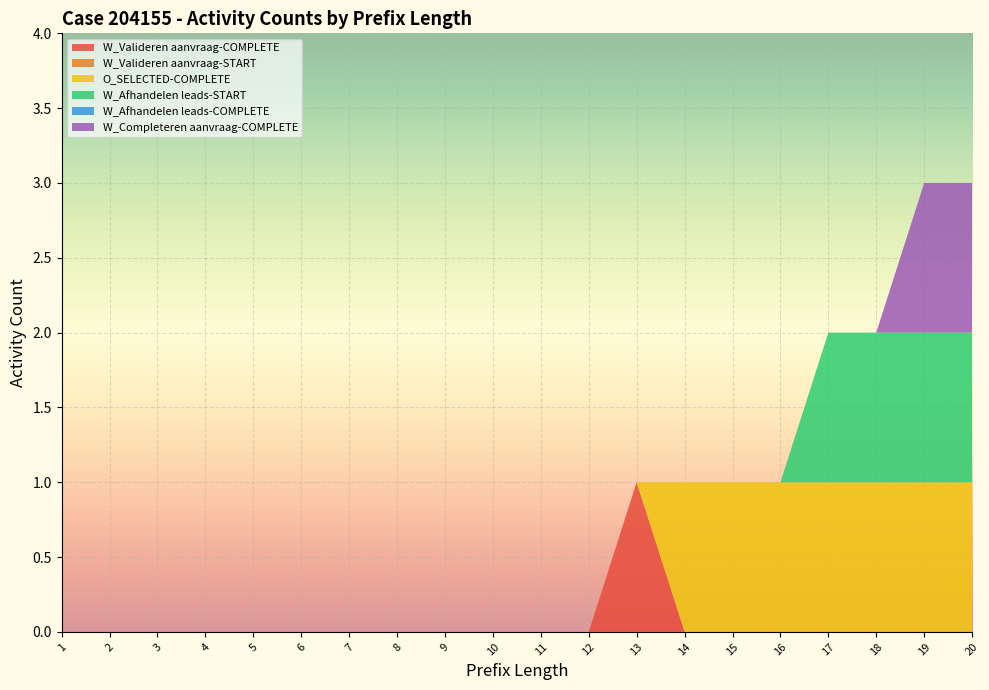

Reading left to right, transcribe all the data shown in this chart.

W_Valideren aanvraag-COMPLETE: 0	0	0	0	0	0	0	0	0	0	0	0	1	0	0	0	0	0	0	0
W_Valideren aanvraag-START: 0	0	0	0	0	0	0	0	0	0	0	0	0	0	0	0	0	0	0	0
O_SELECTED-COMPLETE: 0	0	0	0	0	0	0	0	0	0	0	0	0	1	1	1	1	1	1	1
W_Afhandelen leads-START: 0	0	0	0	0	0	0	0	0	0	0	0	0	0	0	0	1	1	1	1
W_Afhandelen leads-COMPLETE: 0	0	0	0	0	0	0	0	0	0	0	0	0	0	0	0	0	0	0	0
W_Completeren aanvraag-COMPLETE: 0	0	0	0	0	0	0	0	0	0	0	0	0	0	0	0	0	0	1	1